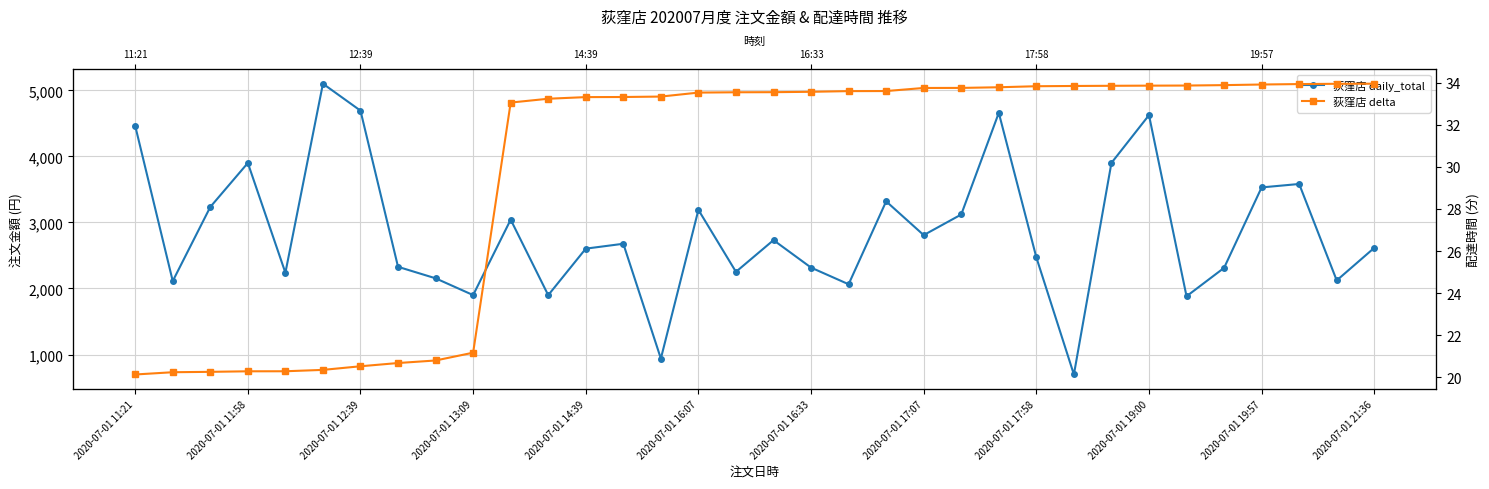

Reading left to right, extract all data points from this chart.

荻窪店 daily_total: 4462.0	2112.0	3234.0	3900.0	2238.0	5100.0	4692.0	2328.0	2154.0	1900.0	3042.0	1899.0	2603.0	2677.0	939.0	3190.0	2252.0	2732.0	2316.0	2064.0	3319.0	2808.0	3120.0	4659.0	2471.0	698.0	3901.0	4624.0	1882.0	2312.0	3530.0	3582.0	2122.0	2615.0
荻窪店 delta: 20.1	20.2	20.3	20.3	20.3	20.3	20.5	20.7	20.8	21.2	33.1	33.2	33.3	33.3	33.3	33.5	33.5	33.6	33.6	33.6	33.6	33.8	33.8	33.8	33.8	33.8	33.9	33.9	33.9	33.9	33.9	33.9	34.0	34.0